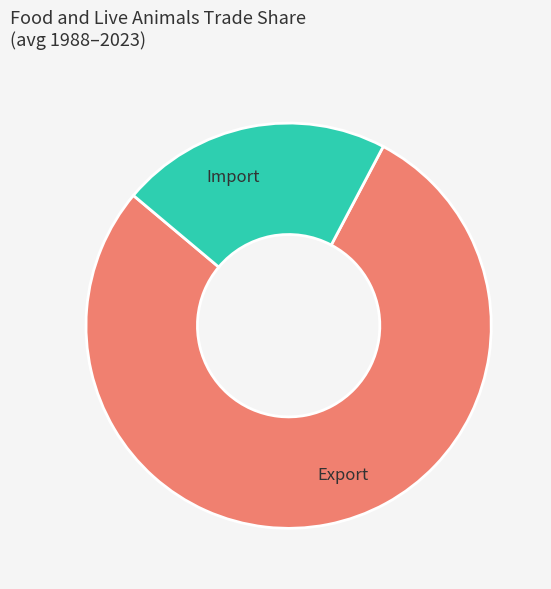

Rank the categories by value from highest to lowest.

Export, Import